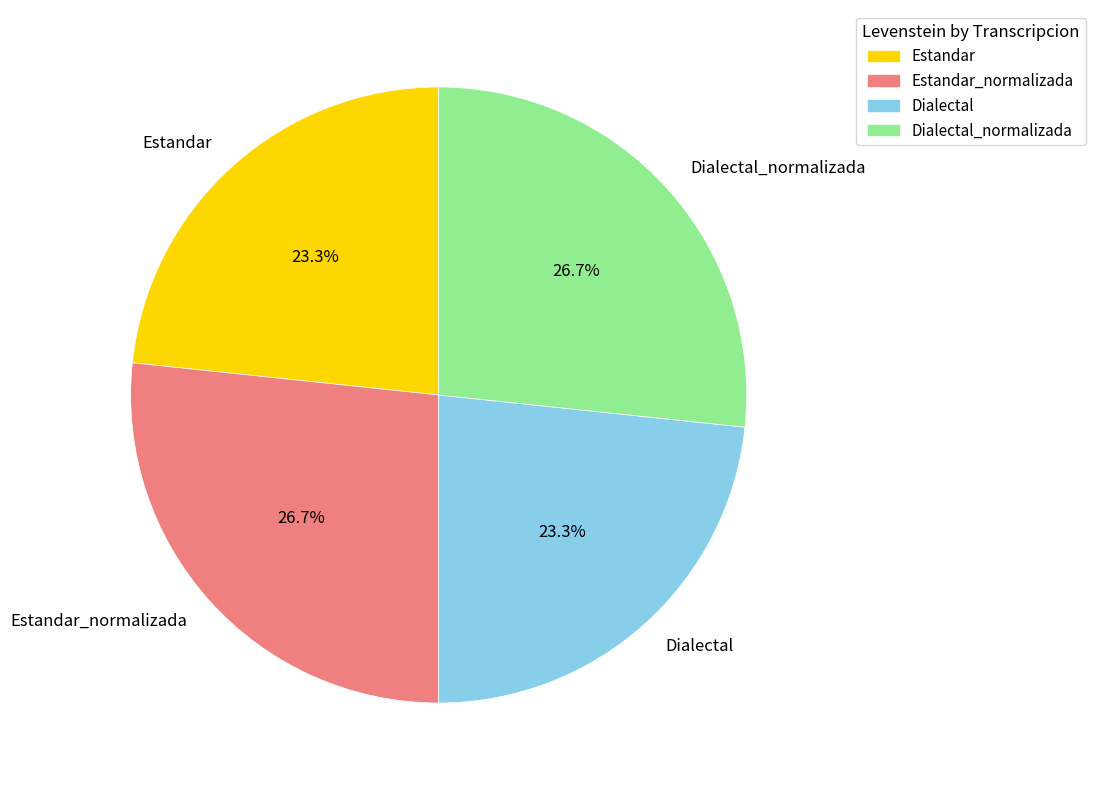

What is the ratio of the value at Estandar_normalizada to the value at Estandar?

1.1